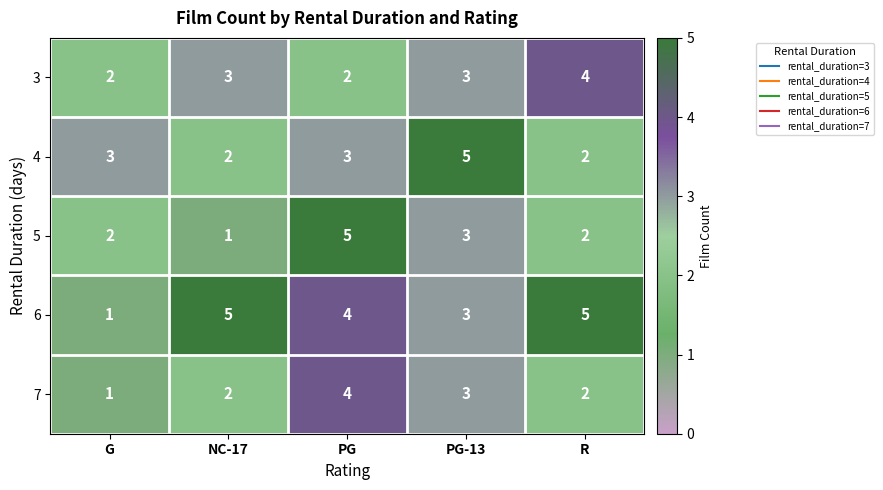

Is the value of 3 at R greater than the value of 7 at NC-17?

Yes